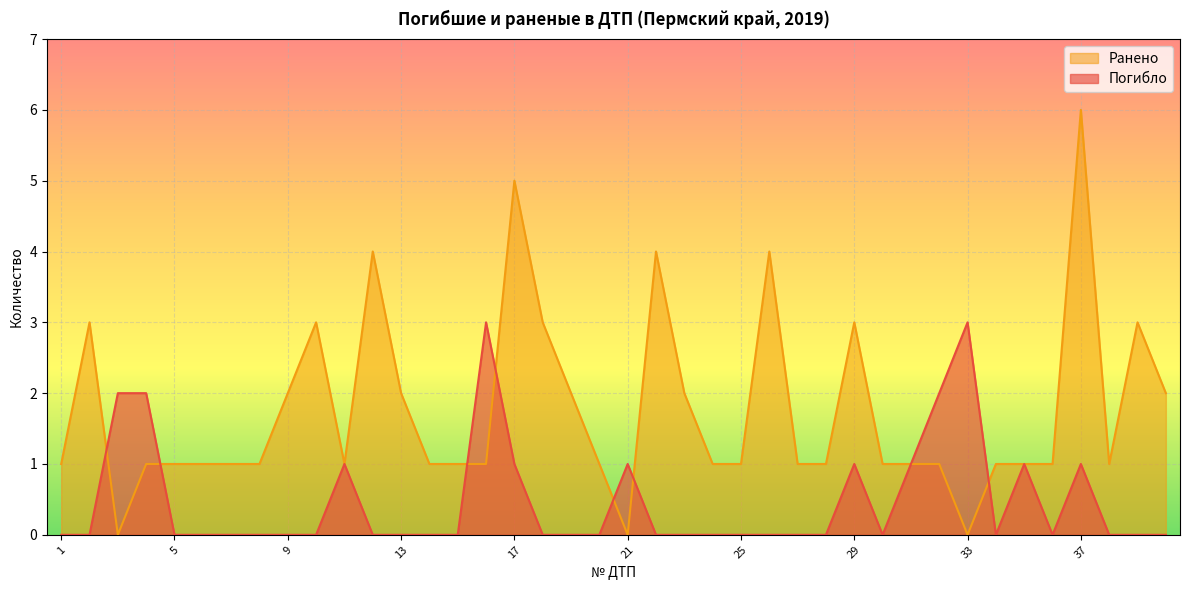

How many values in Погибло are above zero?

12